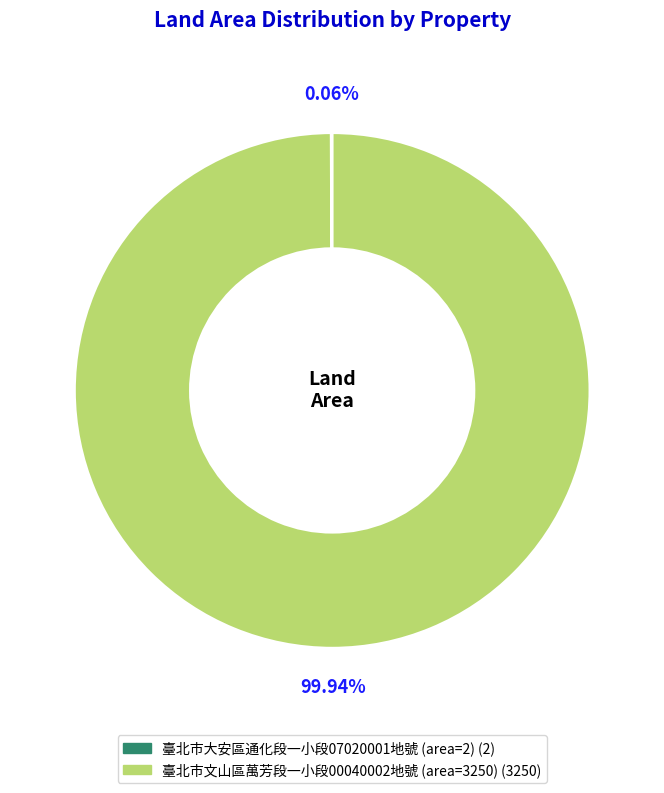

Is there any slice that represents more than half of the pie?

Yes